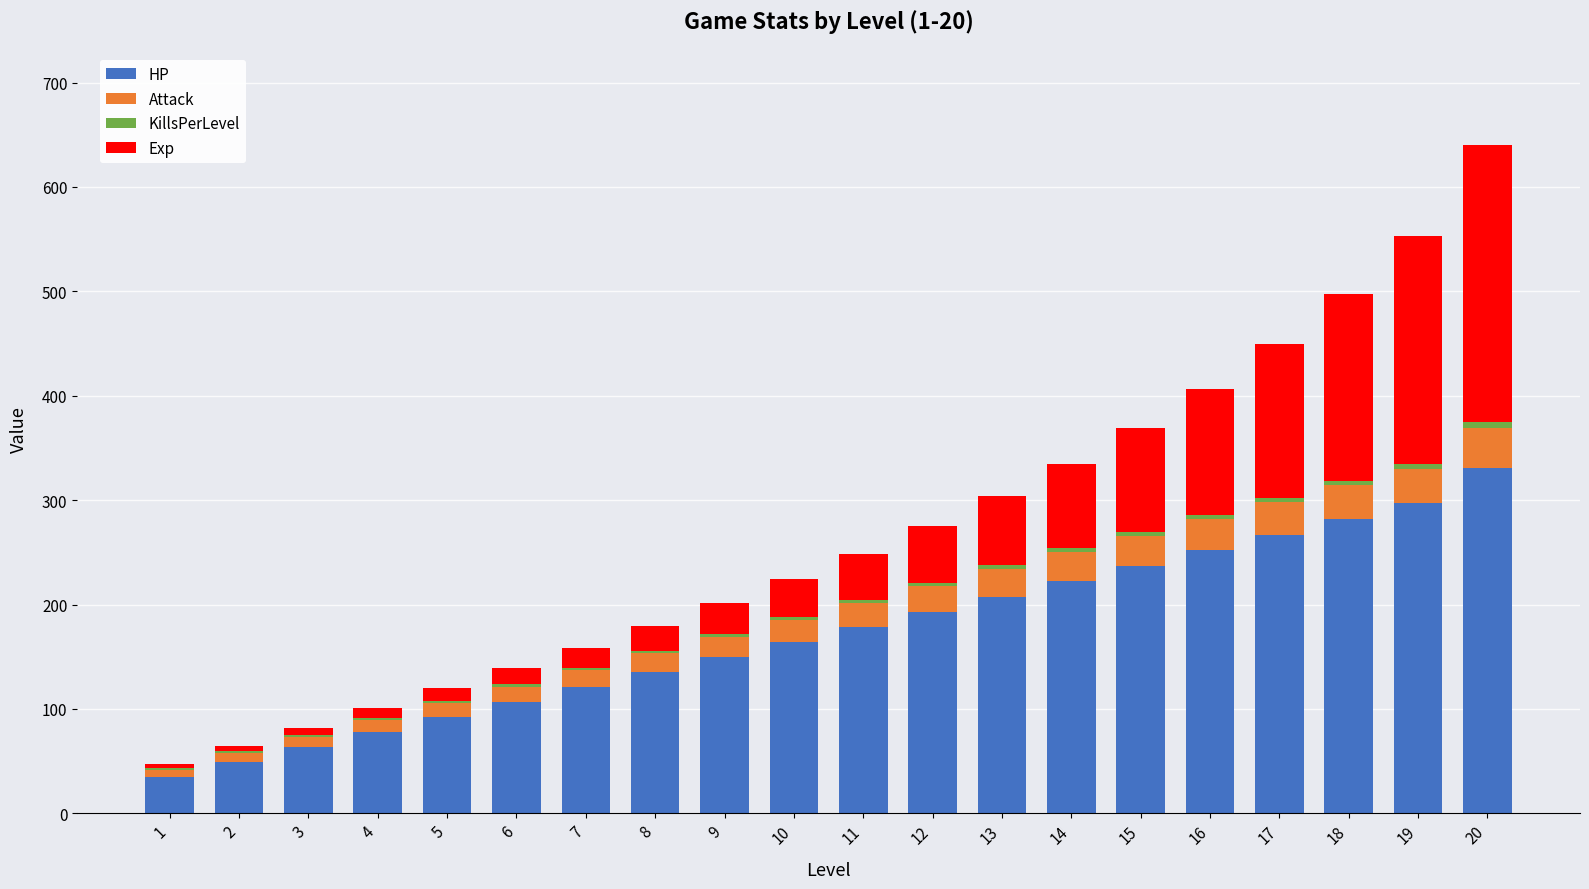

At which category is the sum across all series the highest?

20